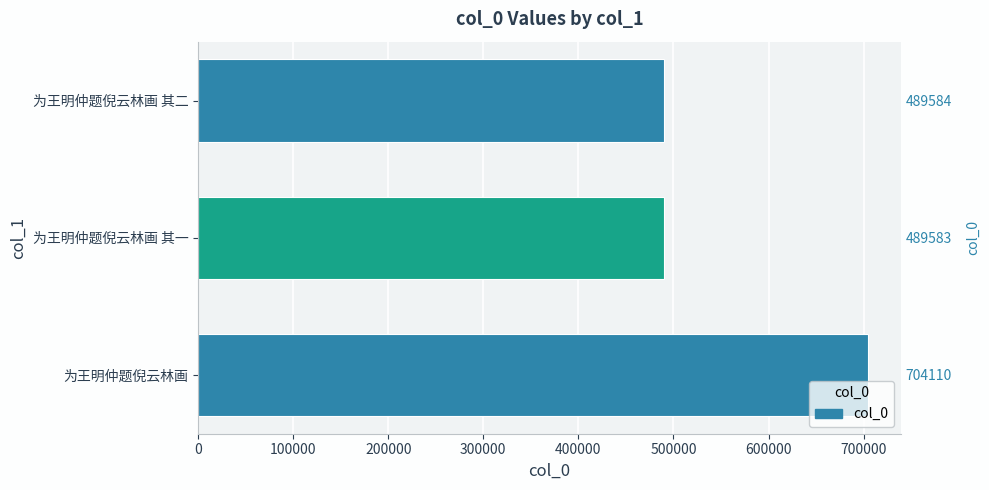

Between 为王明仲题倪云林画 其二 and 为王明仲题倪云林画 其一, which is larger?

为王明仲题倪云林画 其二